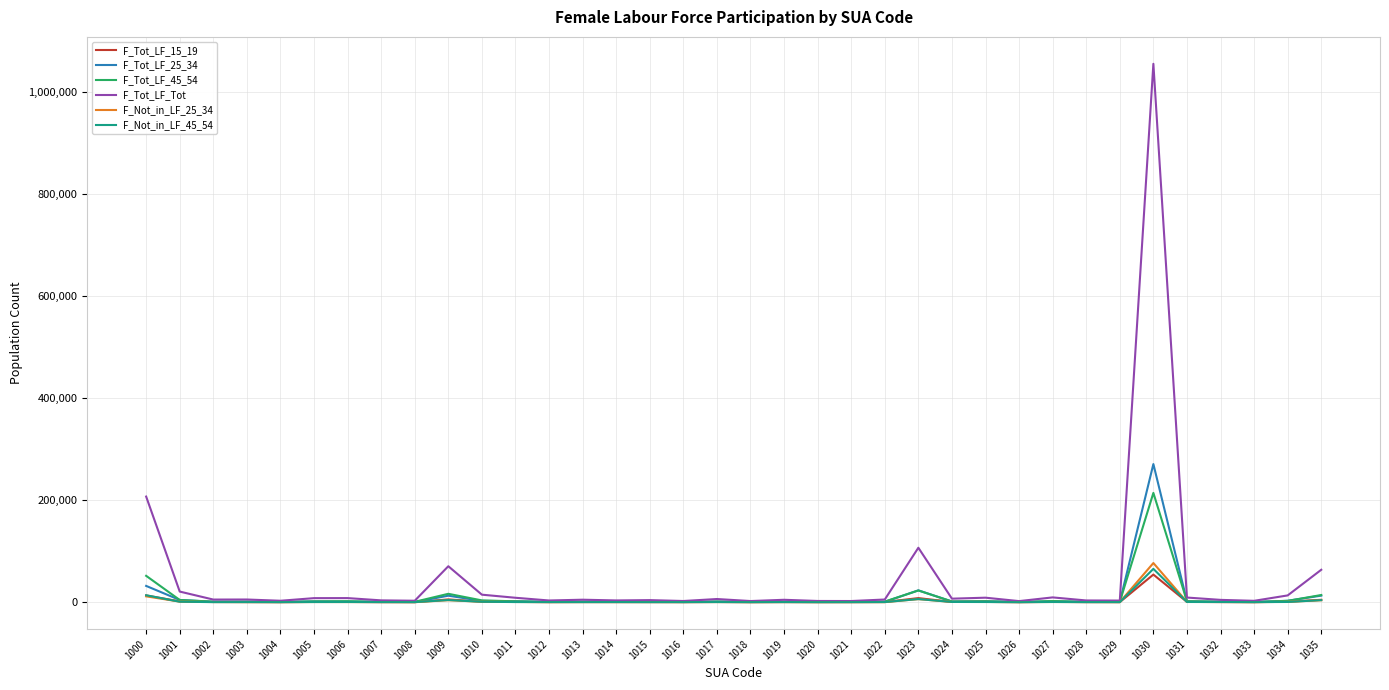

What is the maximum value shown in the chart?

1054338